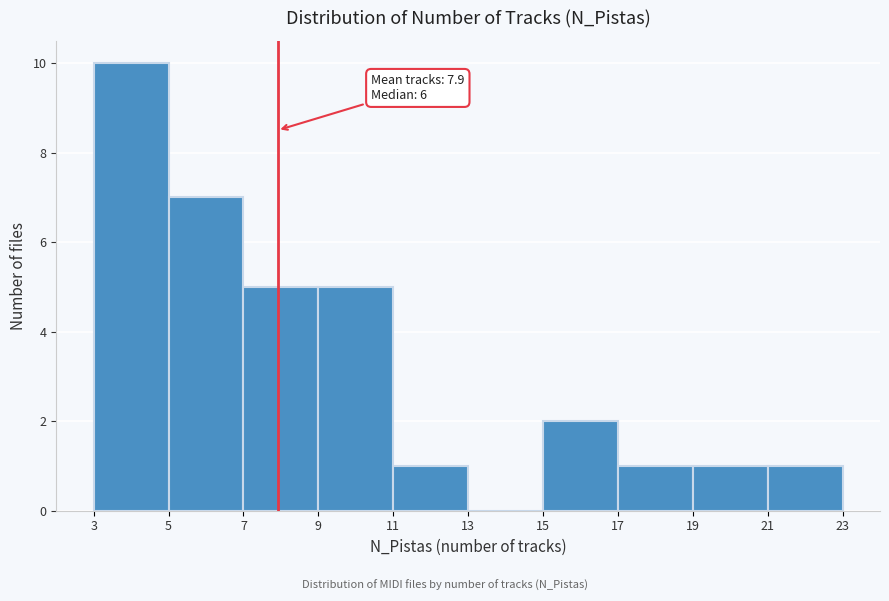

Which range on the x-axis has the tallest bar?

3 to 5